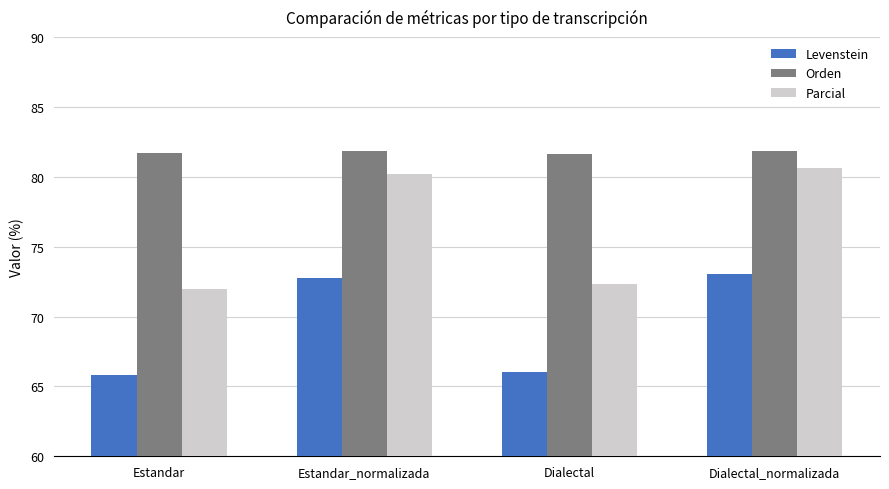

What is the difference between the highest and lowest values at Dialectal?

15.6